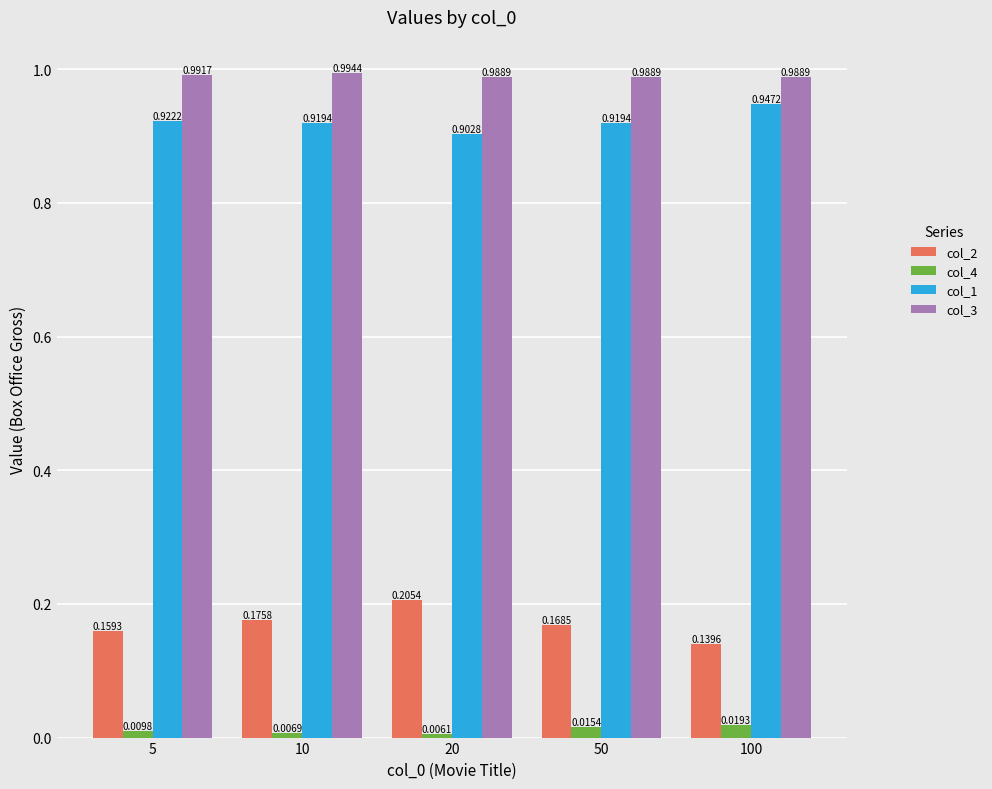

Rank the series by their maximum value, from highest to lowest.

col_3, col_1, col_2, col_4